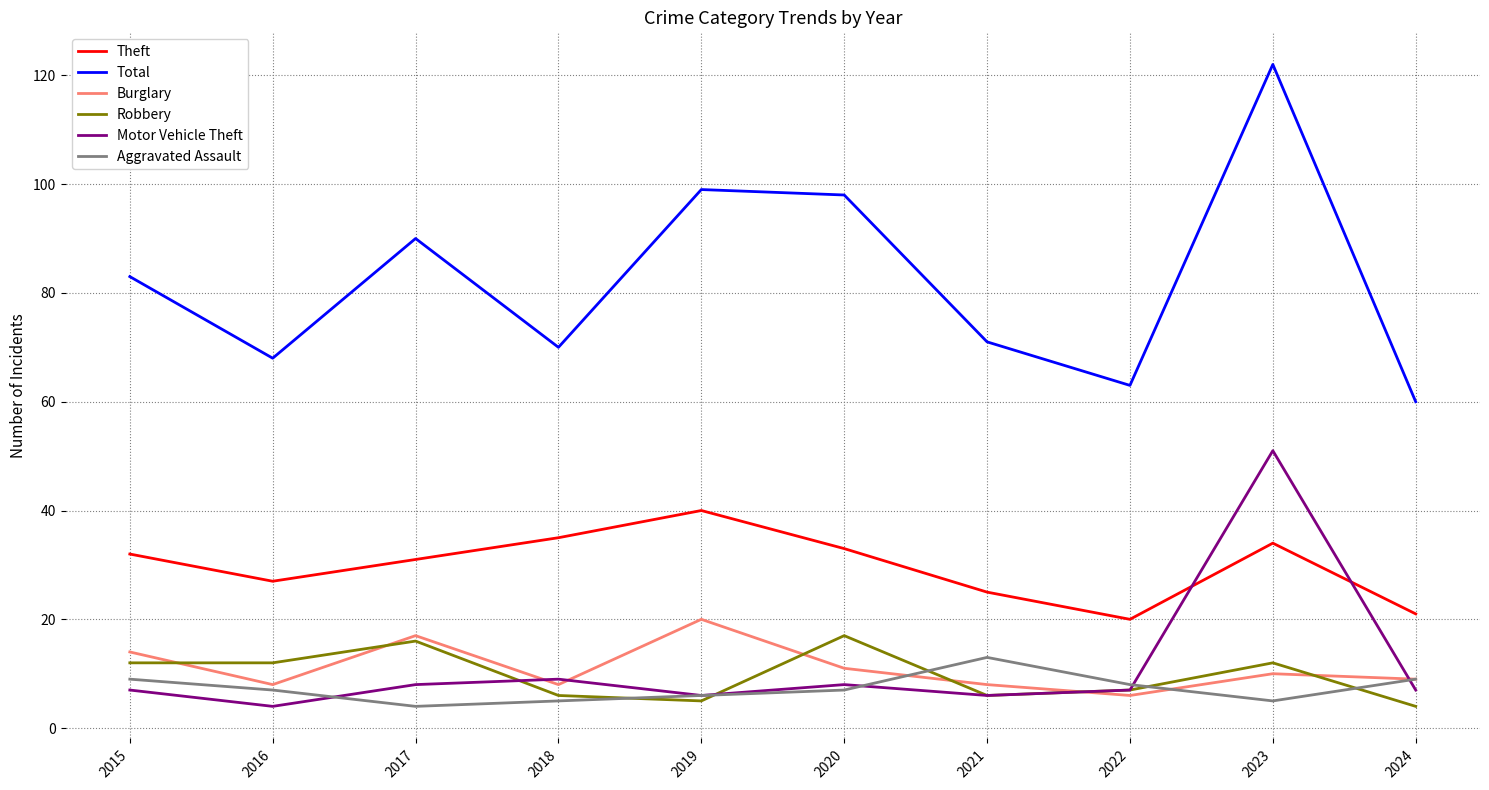

Reading left to right, what are all the values shown in this chart?

Theft: 32	27	31	35	40	33	25	20	34	21
Total: 83	68	90	70	99	98	71	63	122	60
Burglary: 14	8	17	8	20	11	8	6	10	9
Robbery: 12	12	16	6	5	17	6	7	12	4
Motor Vehicle Theft: 7	4	8	9	6	8	6	7	51	7
Aggravated Assault: 9	7	4	5	6	7	13	8	5	9